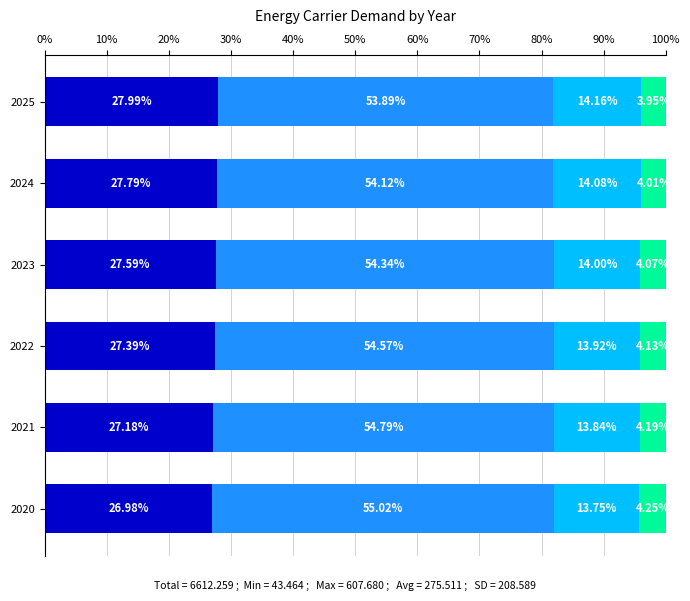

What is the total value across all series at 2022?

100.0